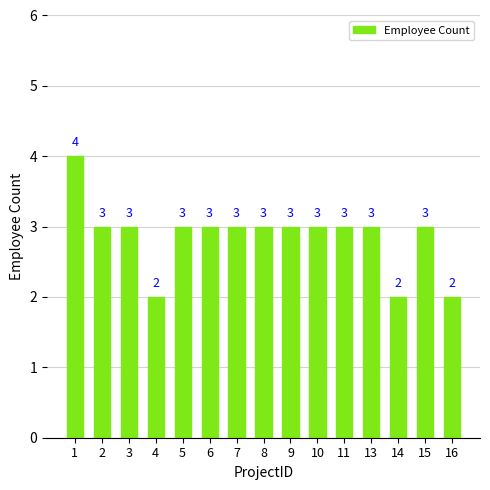

What is the value of the 13th bar from the left?

2